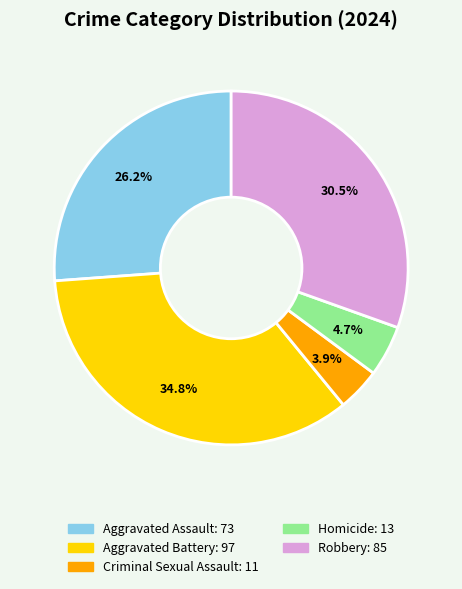

To the nearest percent, what is the combined percentage of Aggravated Assault and Robbery?

57%